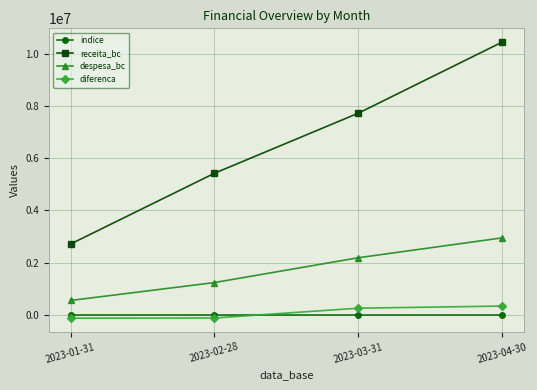

What are all the series names shown in the legend?

indice, receita_bc, despesa_bc, diferenca